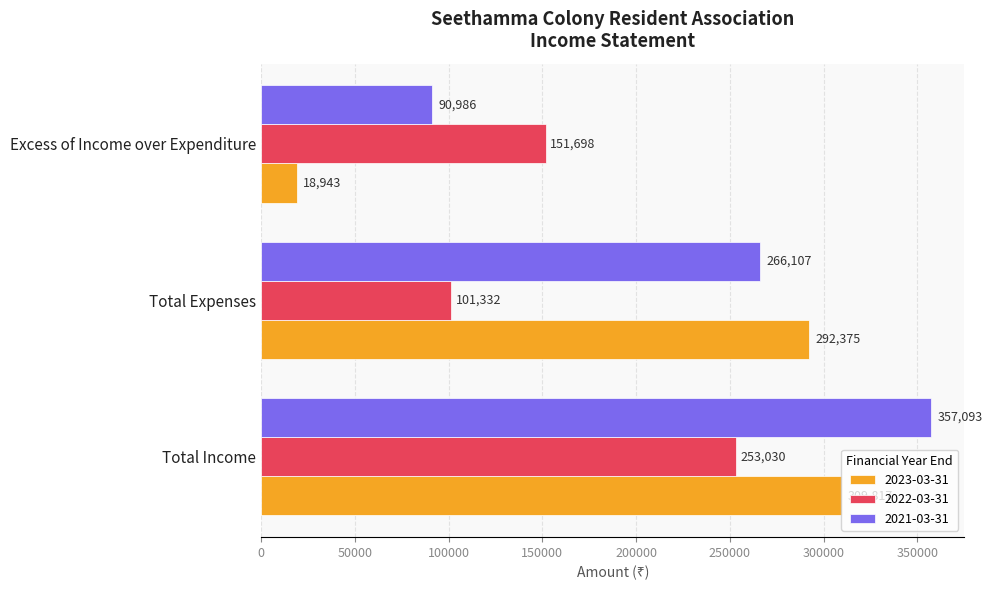

What is the difference between the 2022-03-31 values at Total Expenses and Total Income?

151698.0